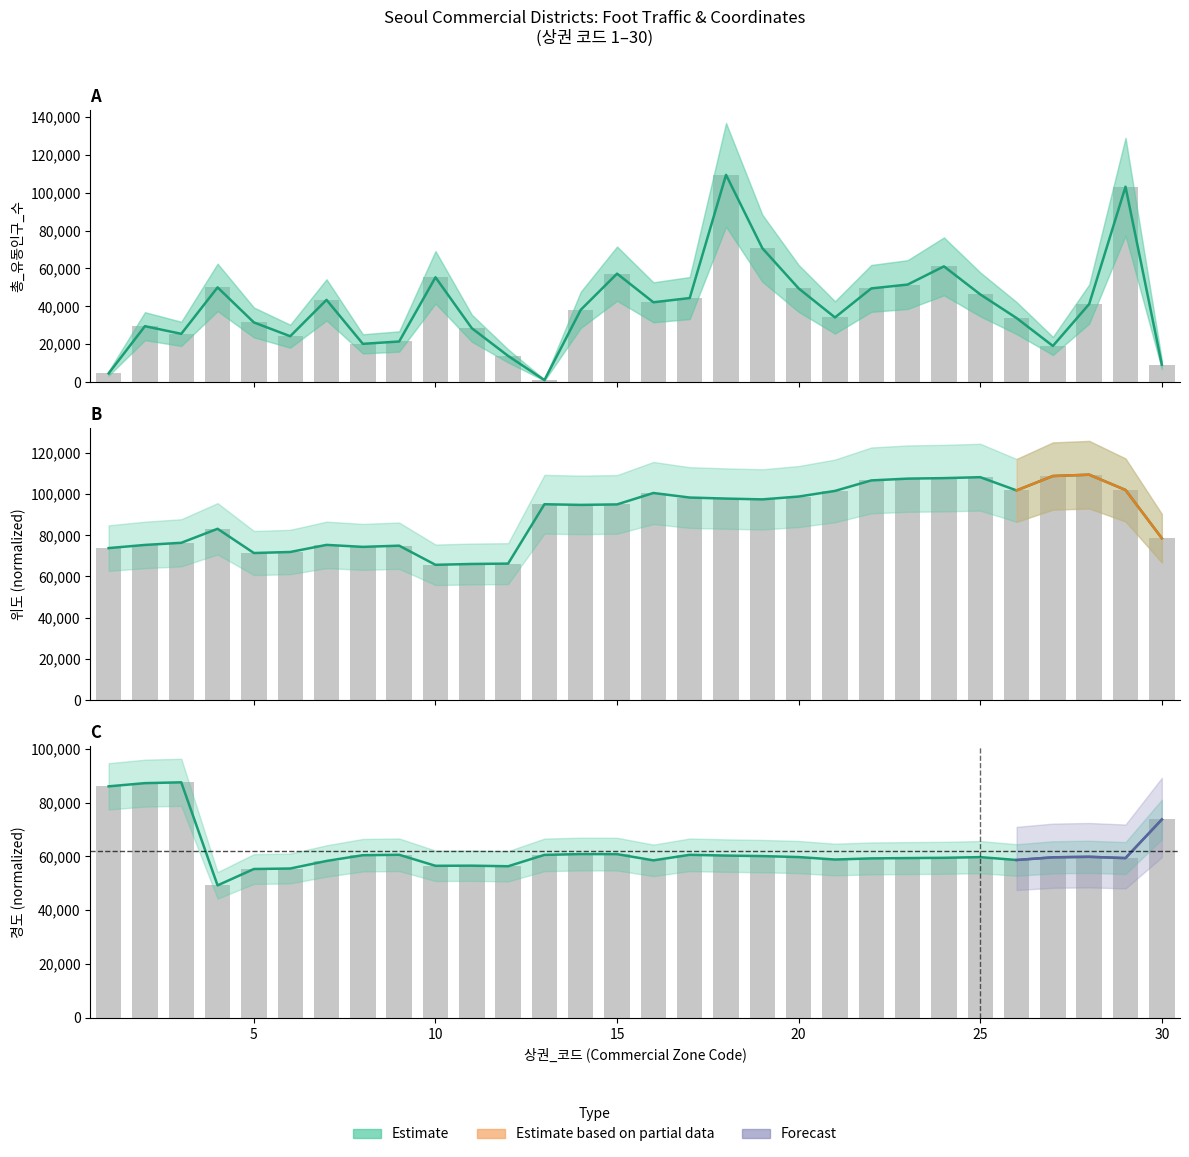

What is the sum of all 총_유동인구_수 values?

1209753.0